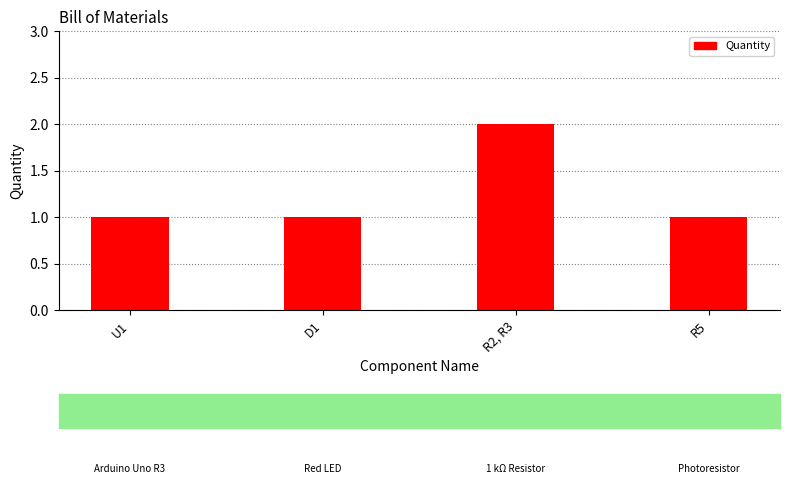

Which category has the highest value across all series?

R2, R3